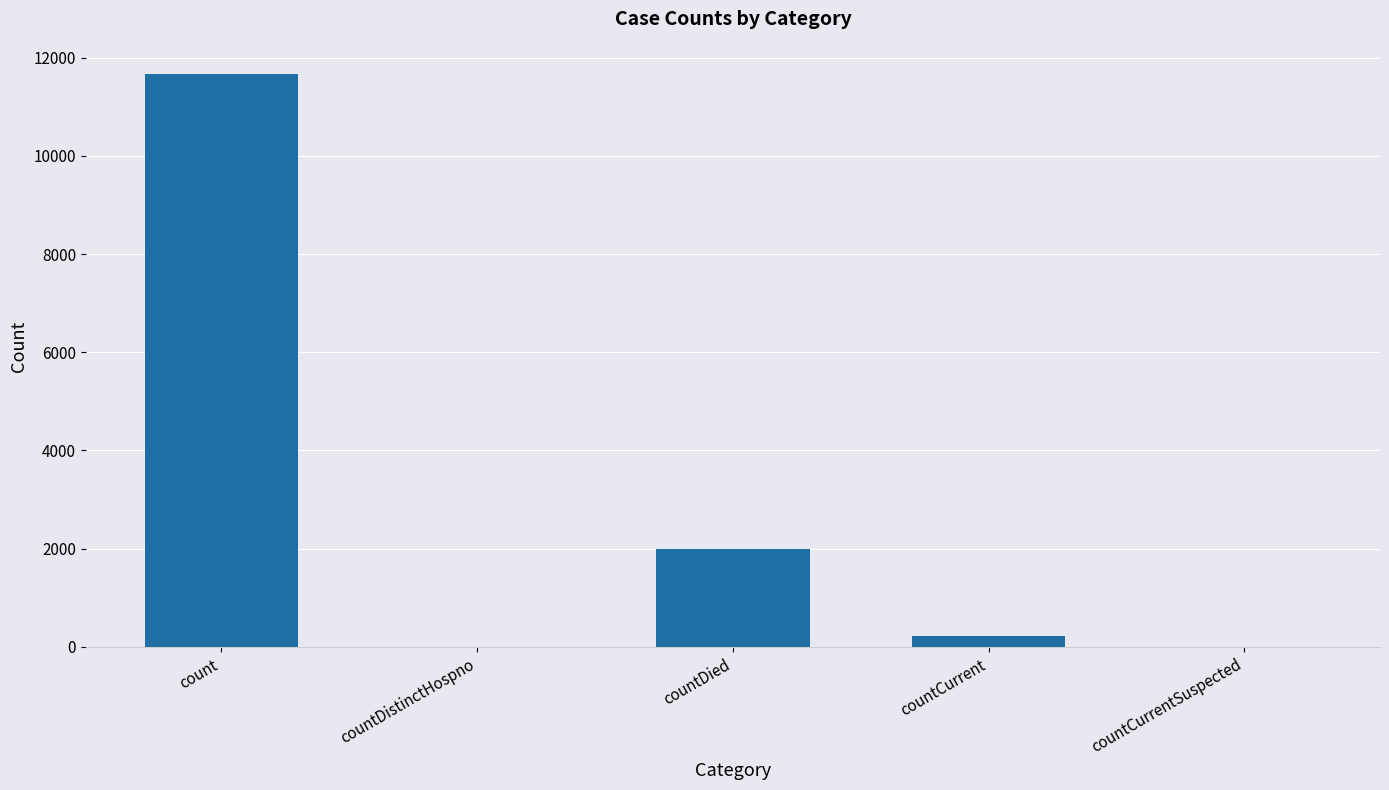

Reading left to right, transcribe all the data shown in this chart.

11656	0	1989	226	0